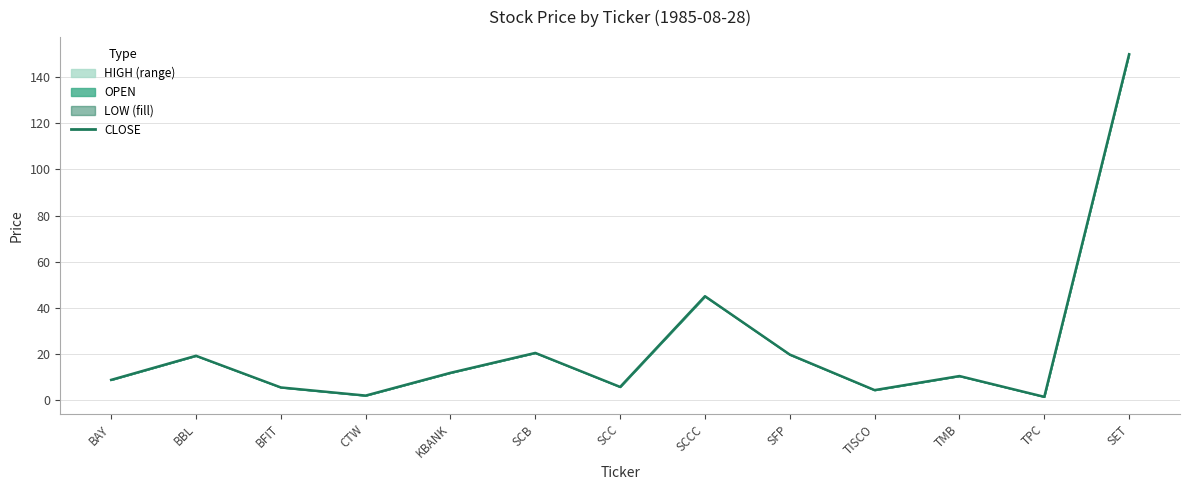

Reading right to left, what are all the values shown in this chart?

149.9	1.4	10.4	4.3	19.7	45.0	5.7	20.4	11.8	1.9	5.4	19.2	8.7